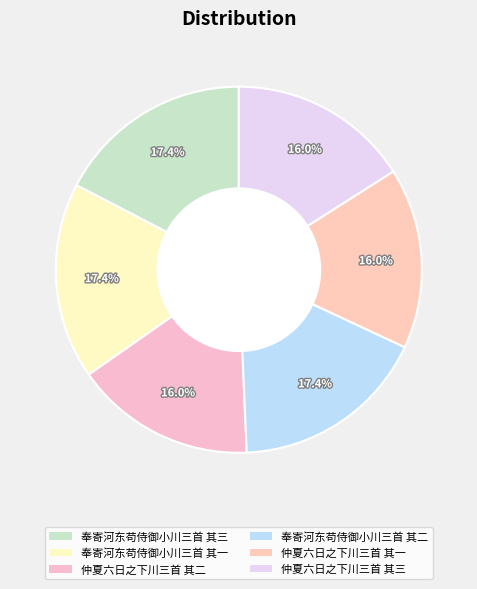

How many segments does this pie chart have?

6